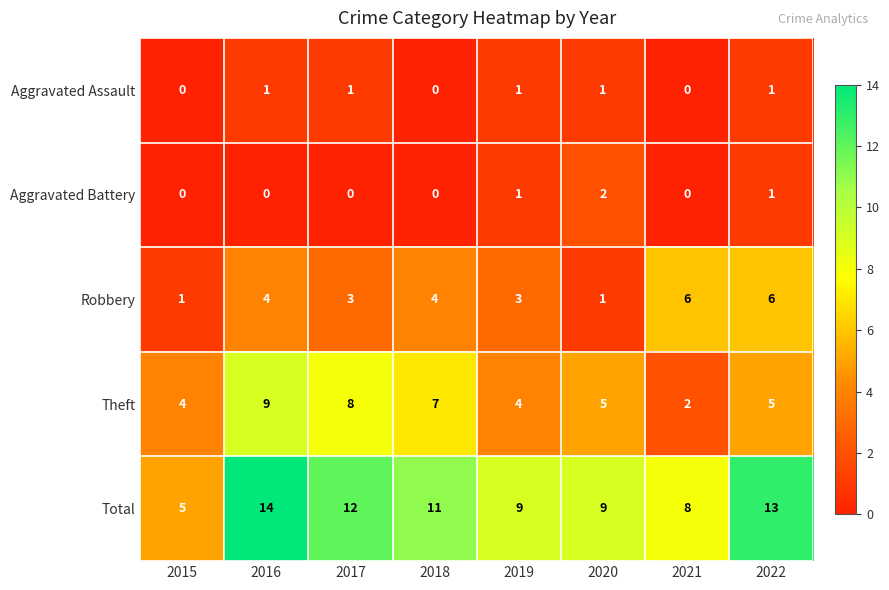

What is the total value across all series at 2019?

18